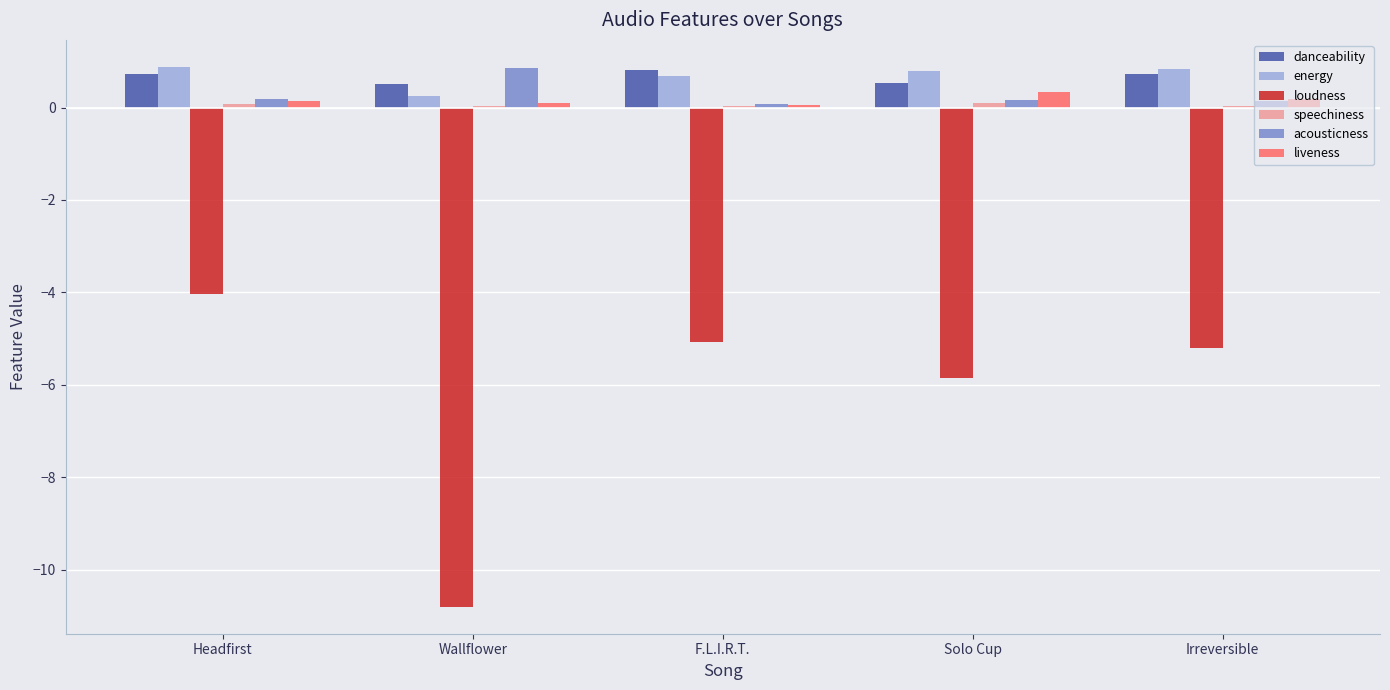

The loudness series shows -1.6 at Irreversible. True or false?

False